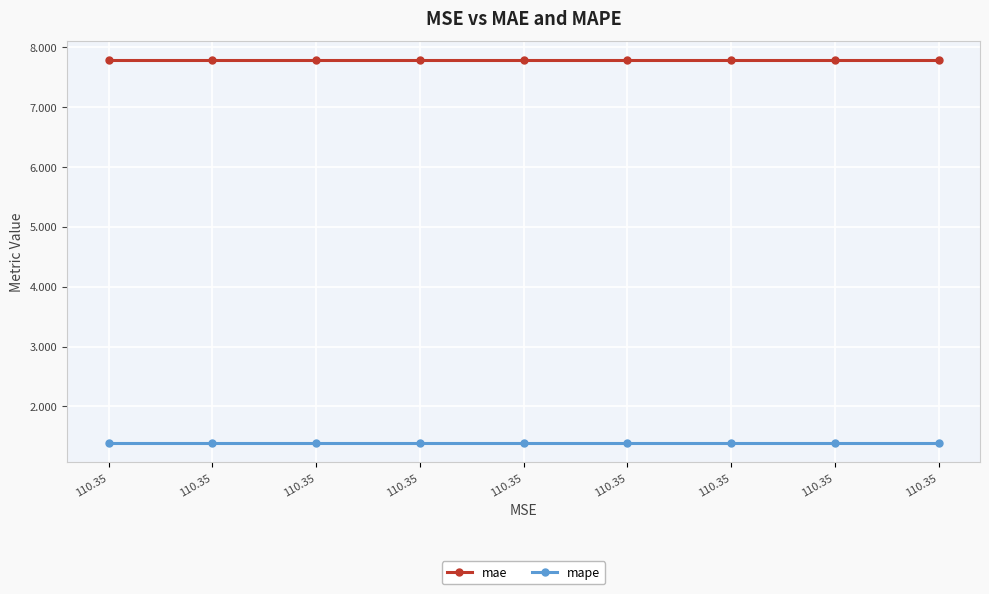

True or false: mae and mape cross at least once.

False